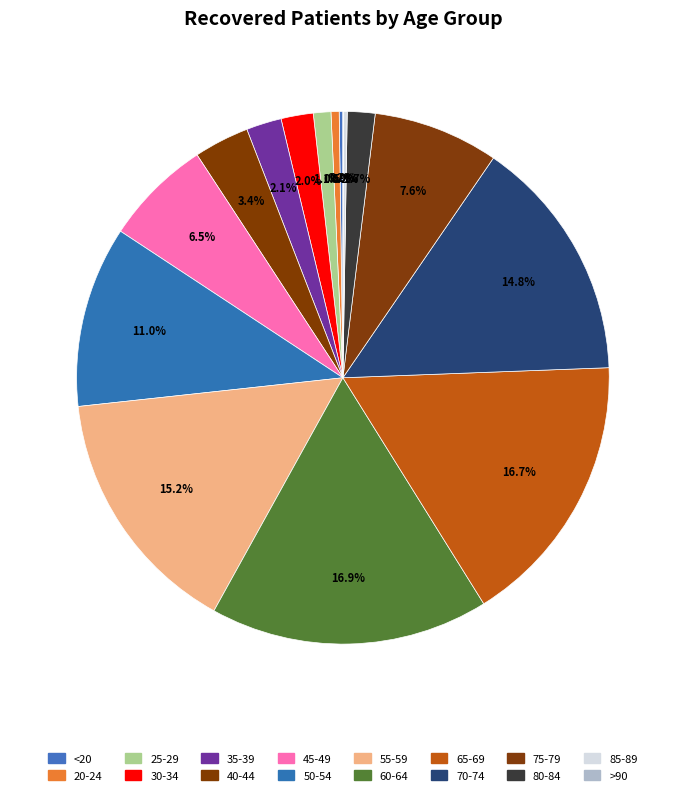

What is the smallest slice in the pie chart?

>90